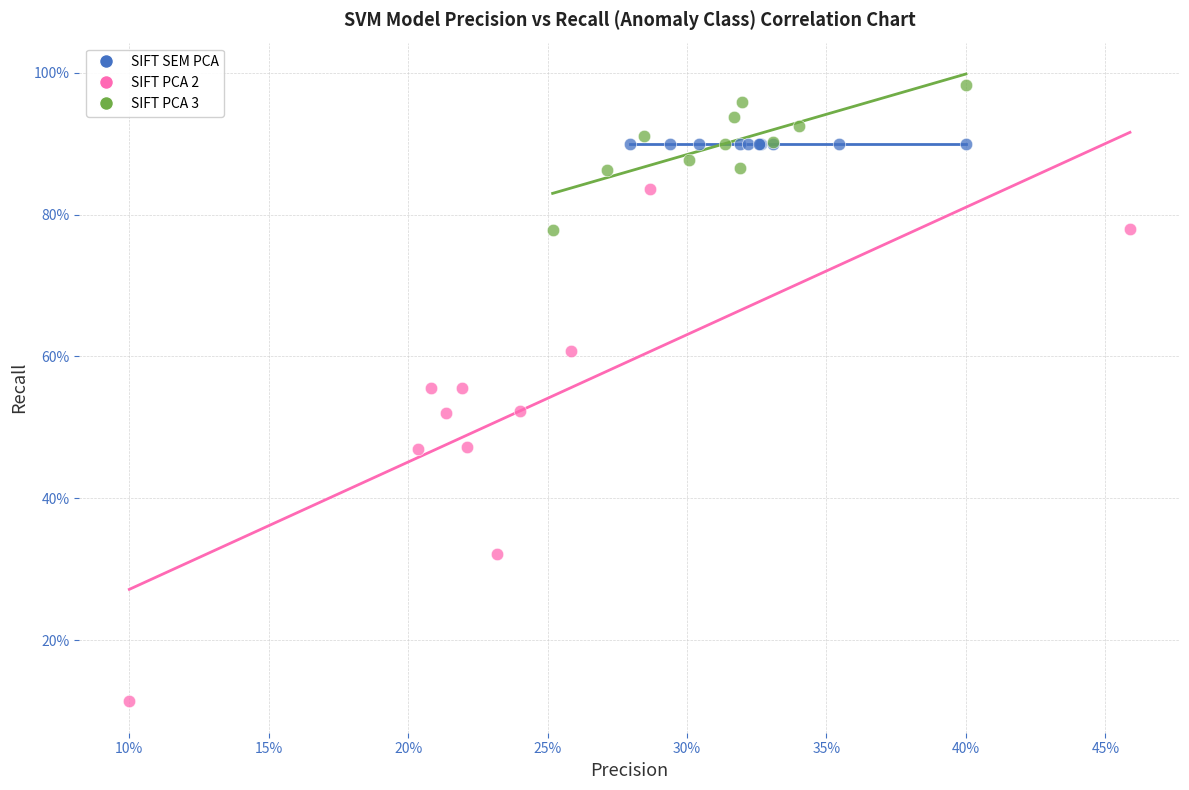

Which series reaches the minimum Y coordinate?

SIFT PCA 2